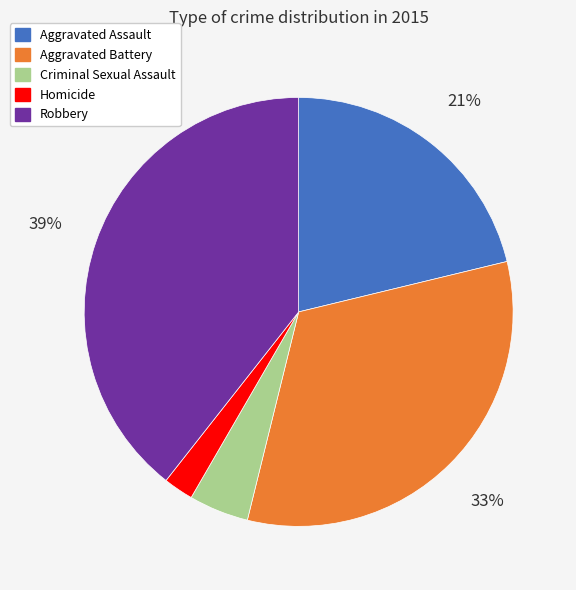

Do Robbery and Homicide together represent more than half of the pie?

No